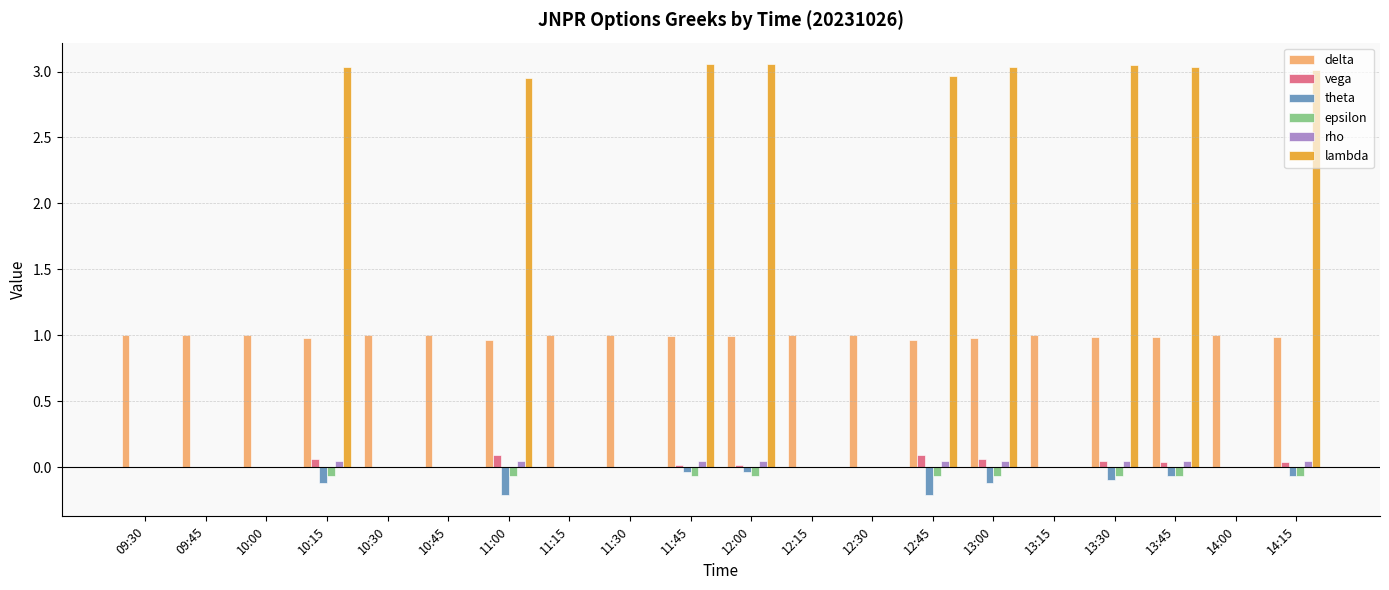

True or false: vega has a value of 0.0 at 11:15.

True